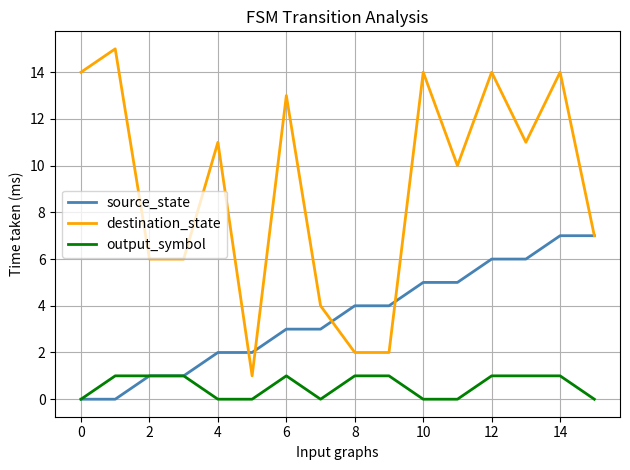

Which series has the widest spread of values?

destination_state